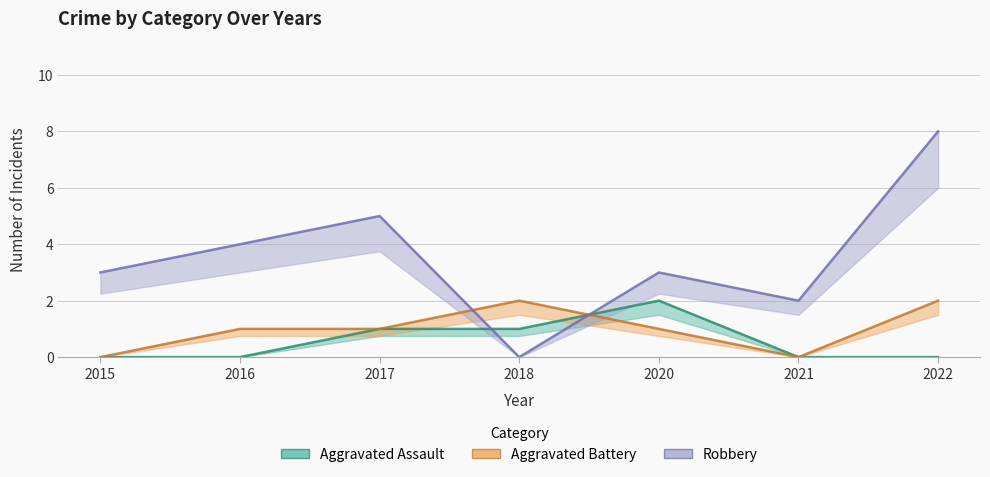

Reading left to right, extract all data points from this chart.

Aggravated Assault: 2015=0	2016=0	2017=1	2018=1	2020=2	2021=0	2022=0
Aggravated Battery: 2015=0	2016=1	2017=1	2018=2	2020=1	2021=0	2022=2
Robbery: 2015=3	2016=4	2017=5	2018=0	2020=3	2021=2	2022=8